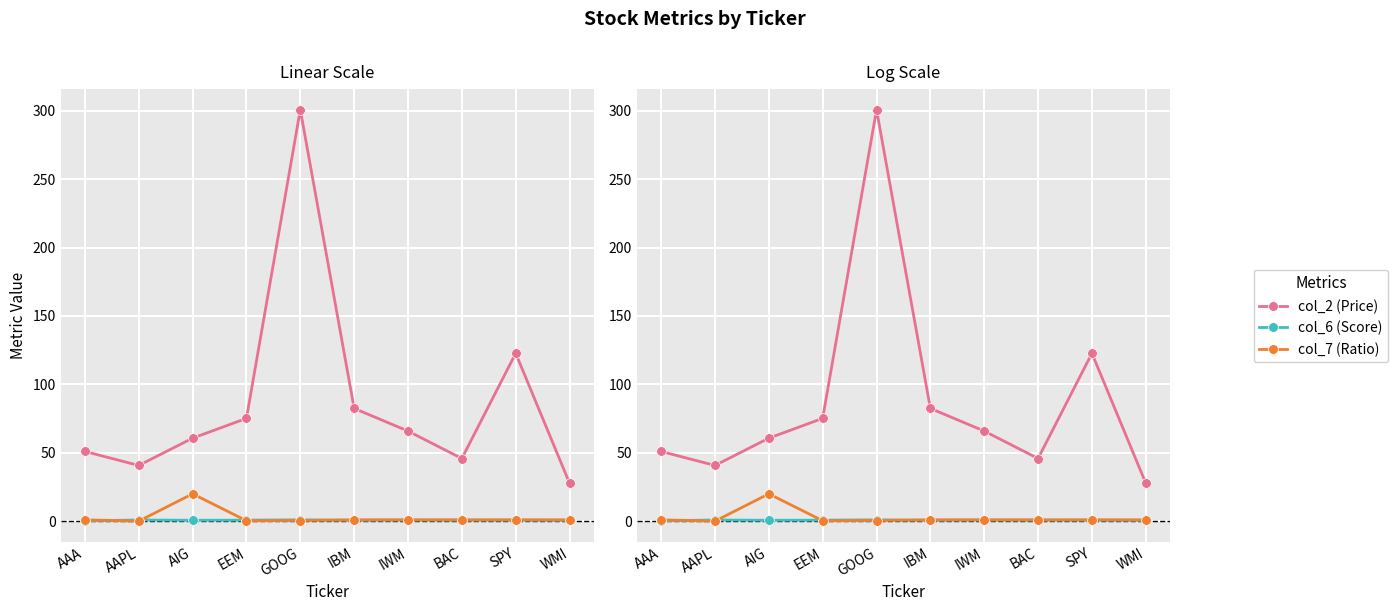

How many distinct data groups are displayed?

3